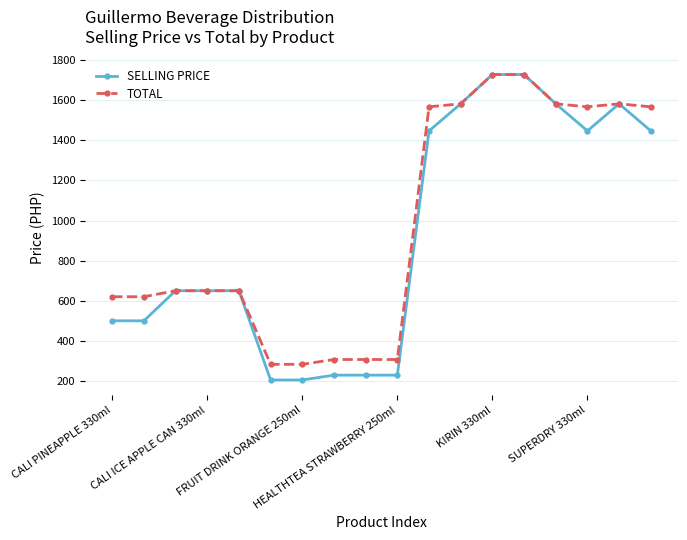

Reading left to right, extract all data points from this chart.

SELLING PRICE: 500	500	650	650	650	205	205	229	229	229	1447	1582	1728	1728	1582	1447	1582	1447
TOTAL: 620	620	650	650	650	283	283	307	307	307	1567	1582	1728	1728	1582	1567	1582	1567